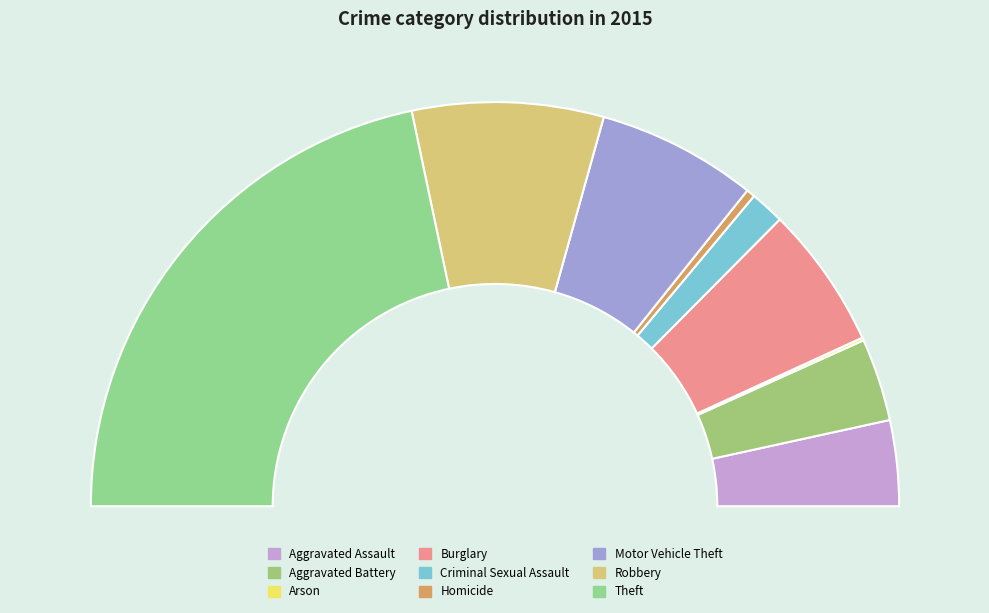

To the nearest percent, what percentage of the pie is Aggravated Battery?

7%